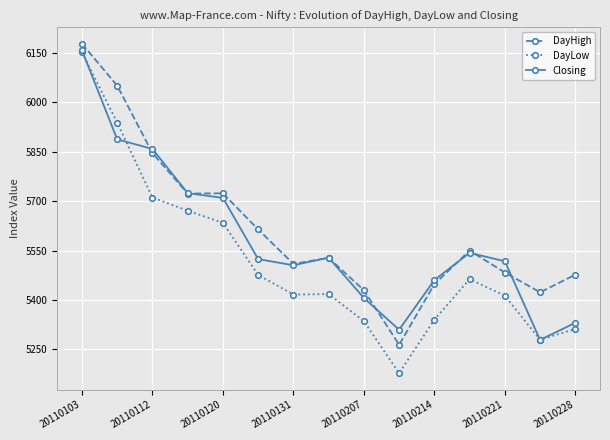

What is the value of the DayHigh point at the 11th from the left?

5448.2